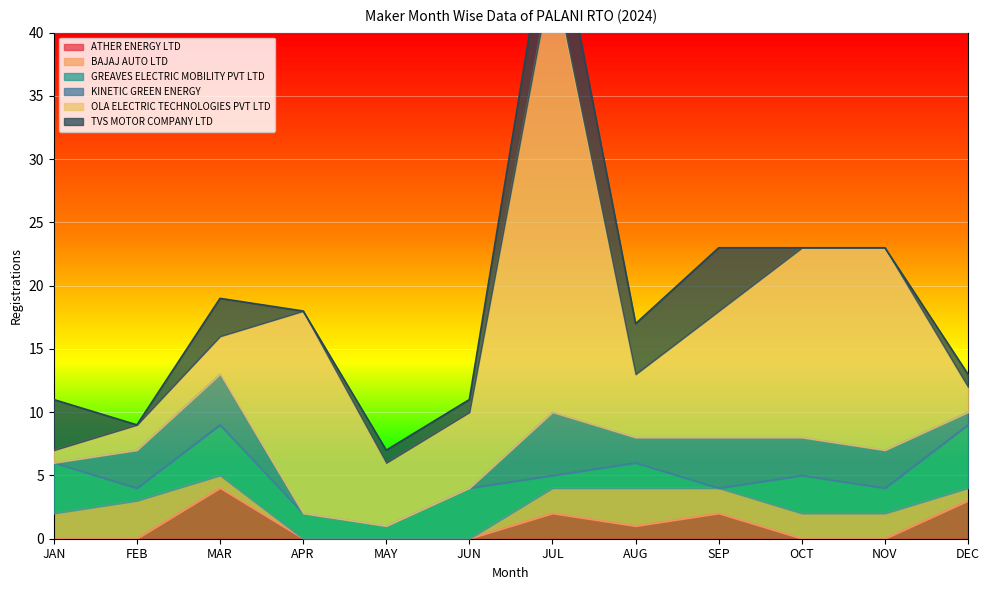

The OLA ELECTRIC TECHNOLOGIES PVT LTD series shows 16 at APR. True or false?

True